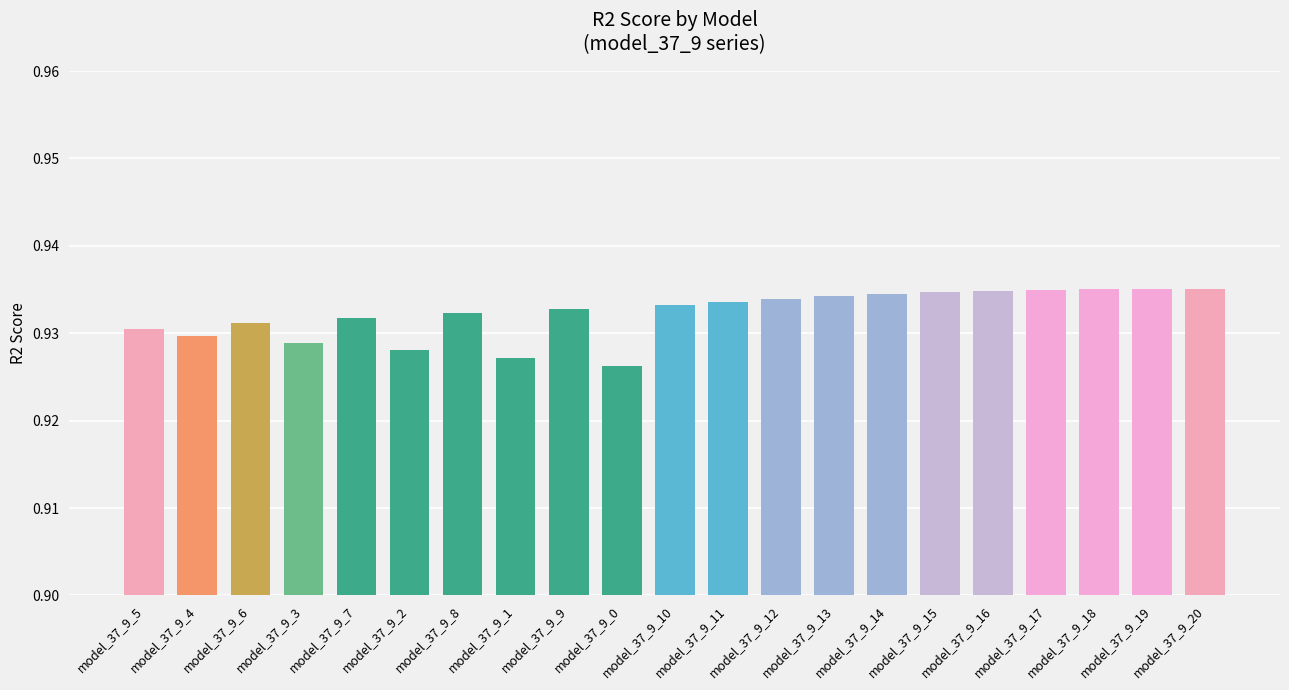

What is the sum of the values at model_37_9_18 and model_37_9_8?

1.9